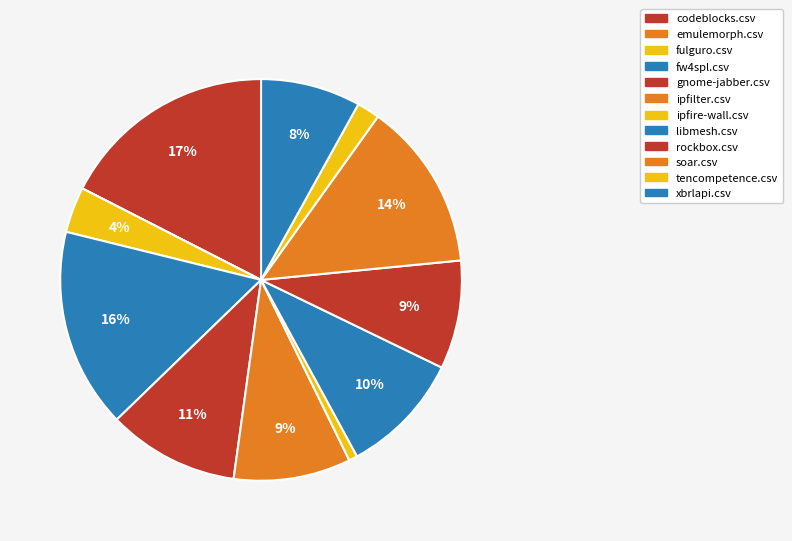

Which slice is the smallest?

emulemorph.csv